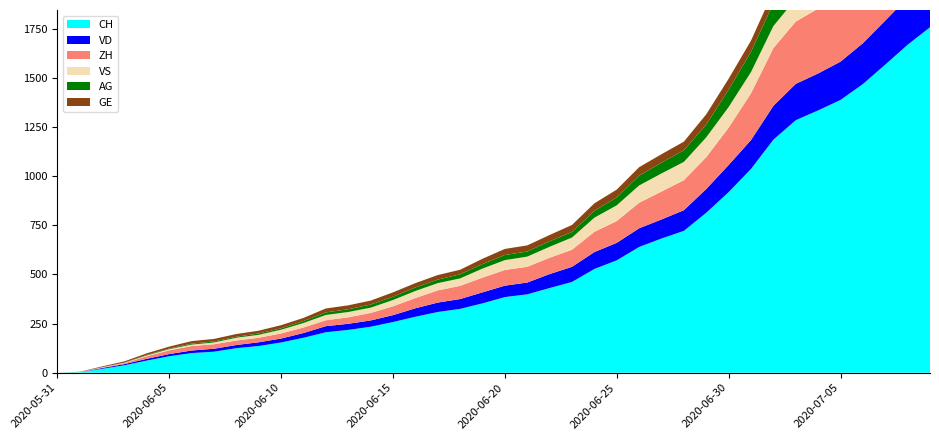

Reading left to right, extract all data points from this chart.

CH: 0=0	1=107	2=234	3=399	4=722	5=1388	6=1758
VD: 0=0	1=15	2=27	3=60	4=105	5=195	6=252
ZH: 0=0	1=23	2=38	3=80	4=153	5=338	6=424
VS: 0=0	1=9	2=27	3=52	4=93	5=120	6=128
AG: 0=0	1=5	2=16	3=26	4=59	5=125	6=153
GE: 0=0	1=13	2=20	3=31	4=44	5=69	6=92